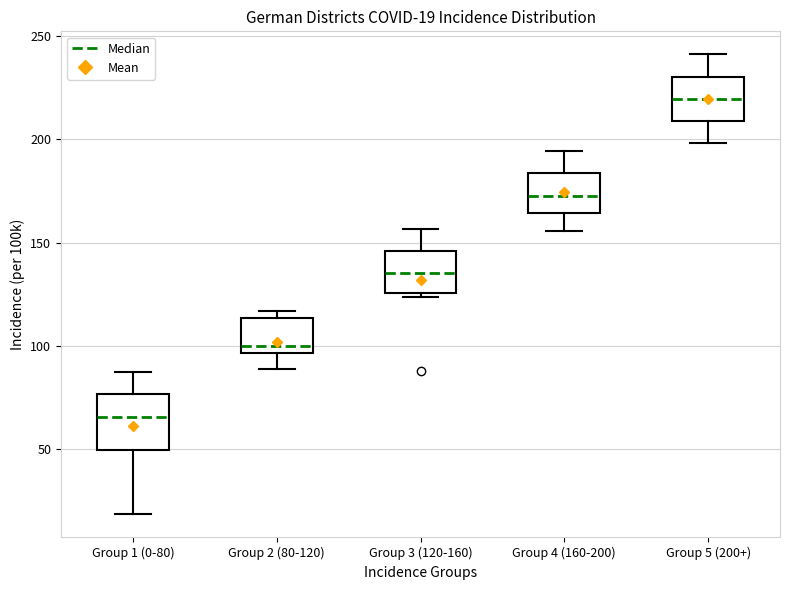

Which box has the lowest median line?

Group 1 (0-80)